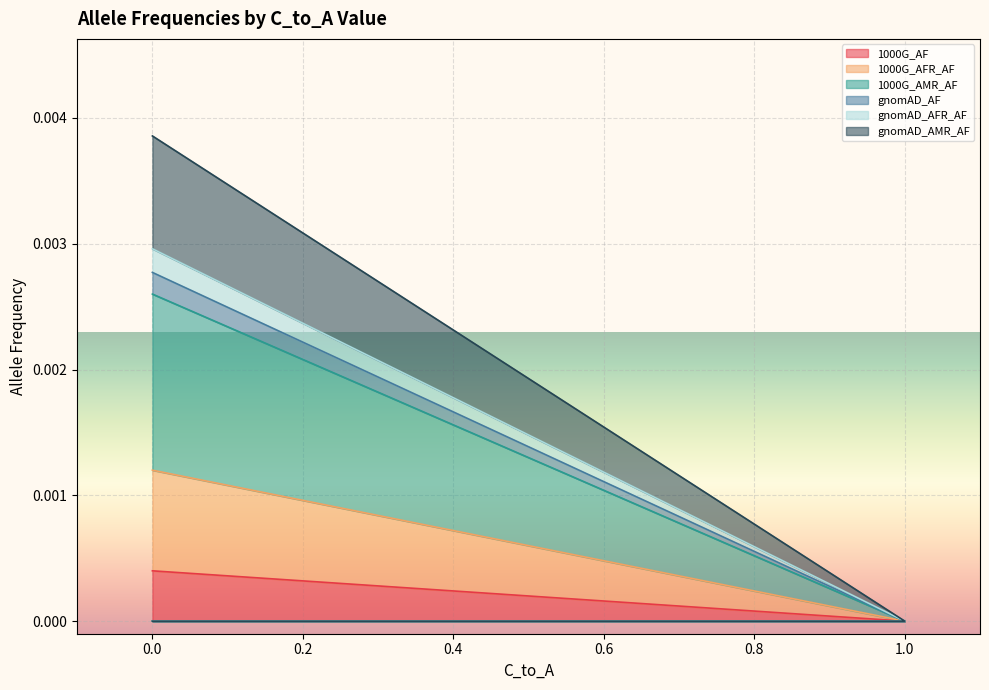

True or false: 1000G_AFR_AF and gnomAD_AMR_AF cross at least once.

False